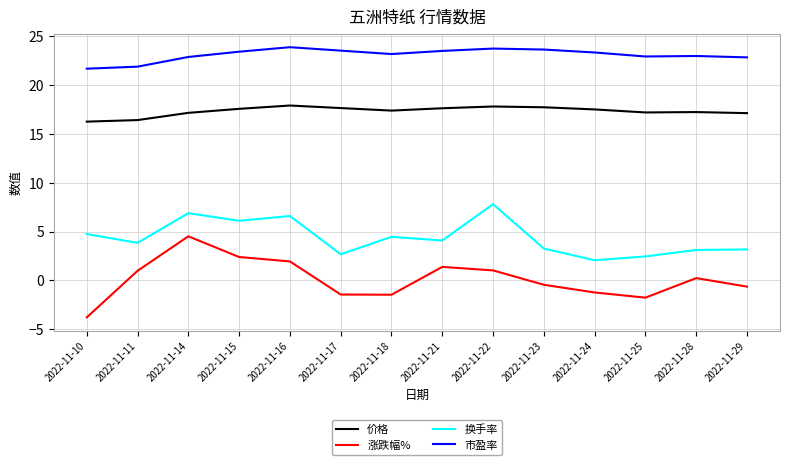

Count the number of categories in the chart.

14